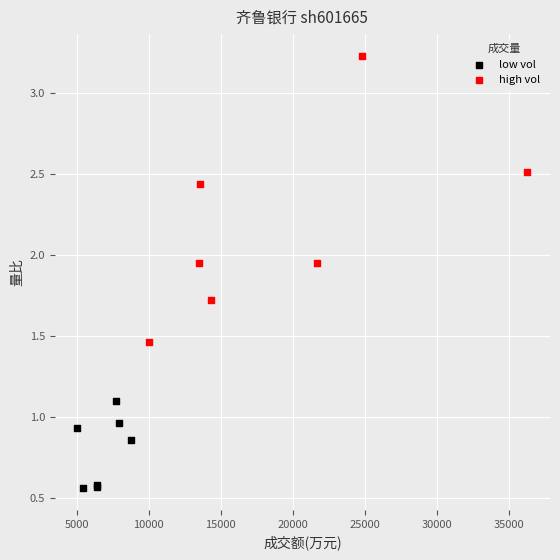

Which series contains the lowest Y value?

low vol